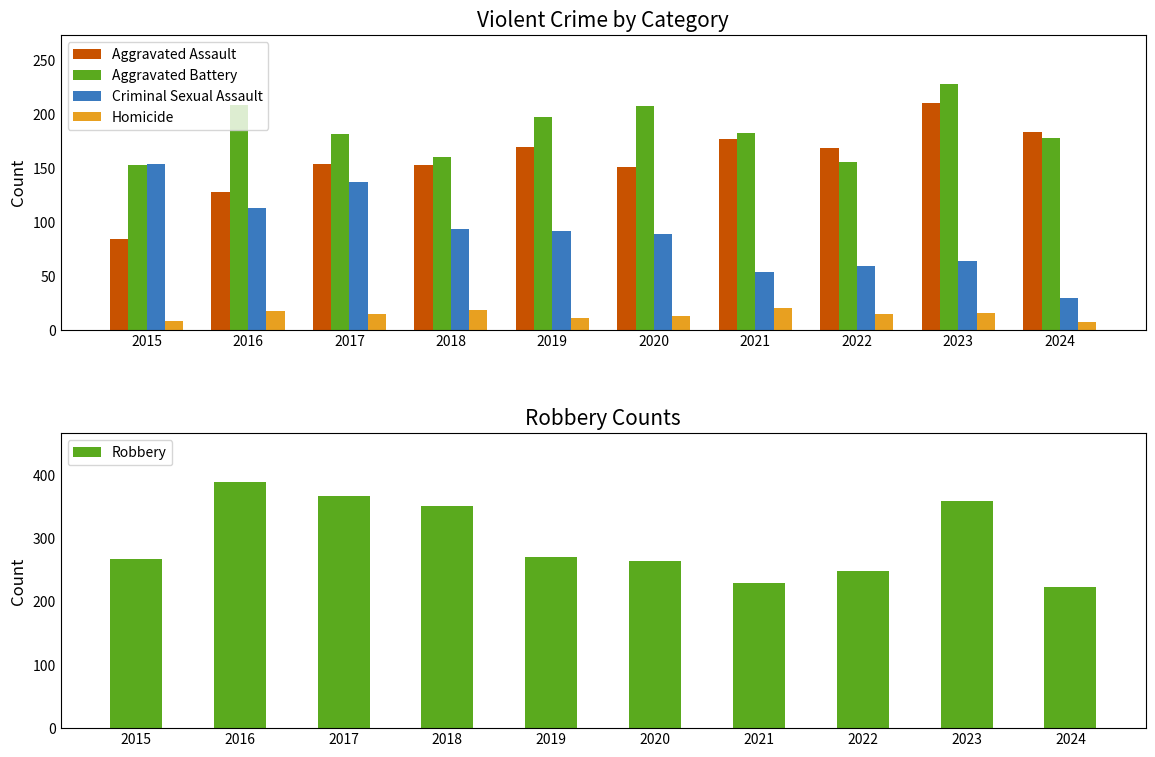

Read the Homicide value at 2023, to the nearest 5.

15